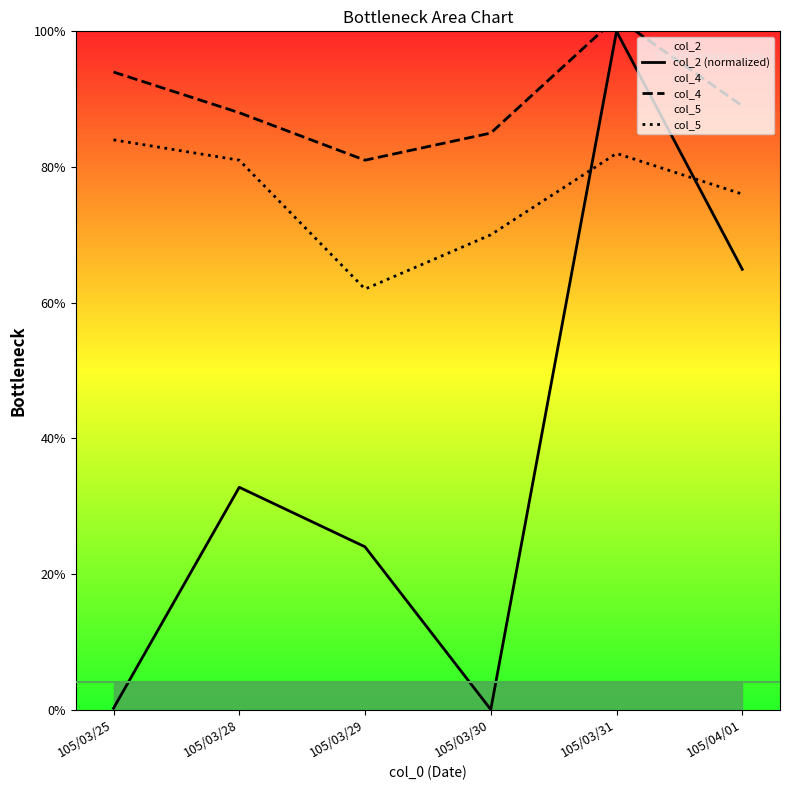

Where is the first local maximum for col_4?

105/03/31